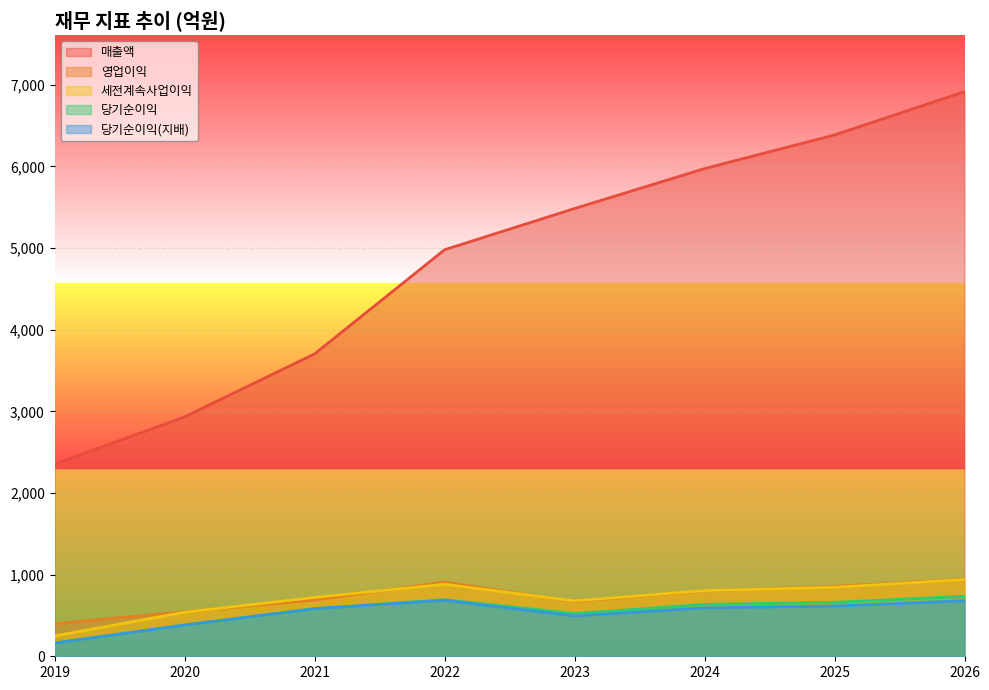

At which label is 세전계속사업이익 closest to 594?

2020